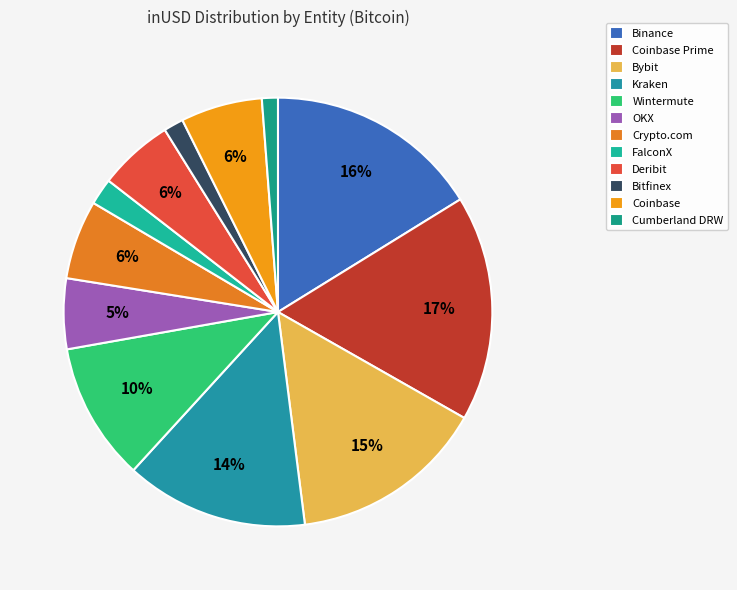

How many slices are in this pie chart?

12